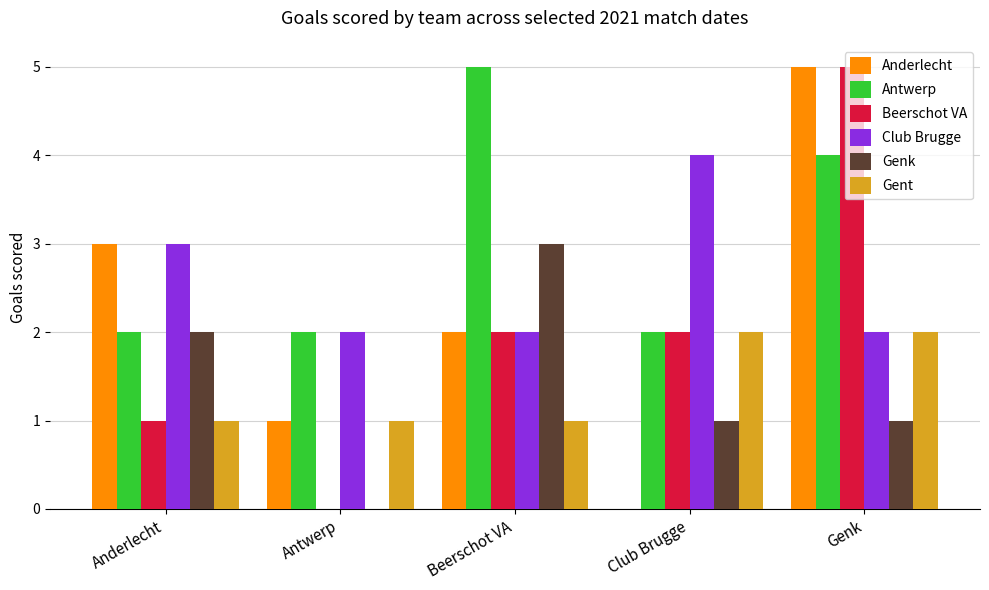

The value of Genk at Anderlecht is 3. True or false?

False